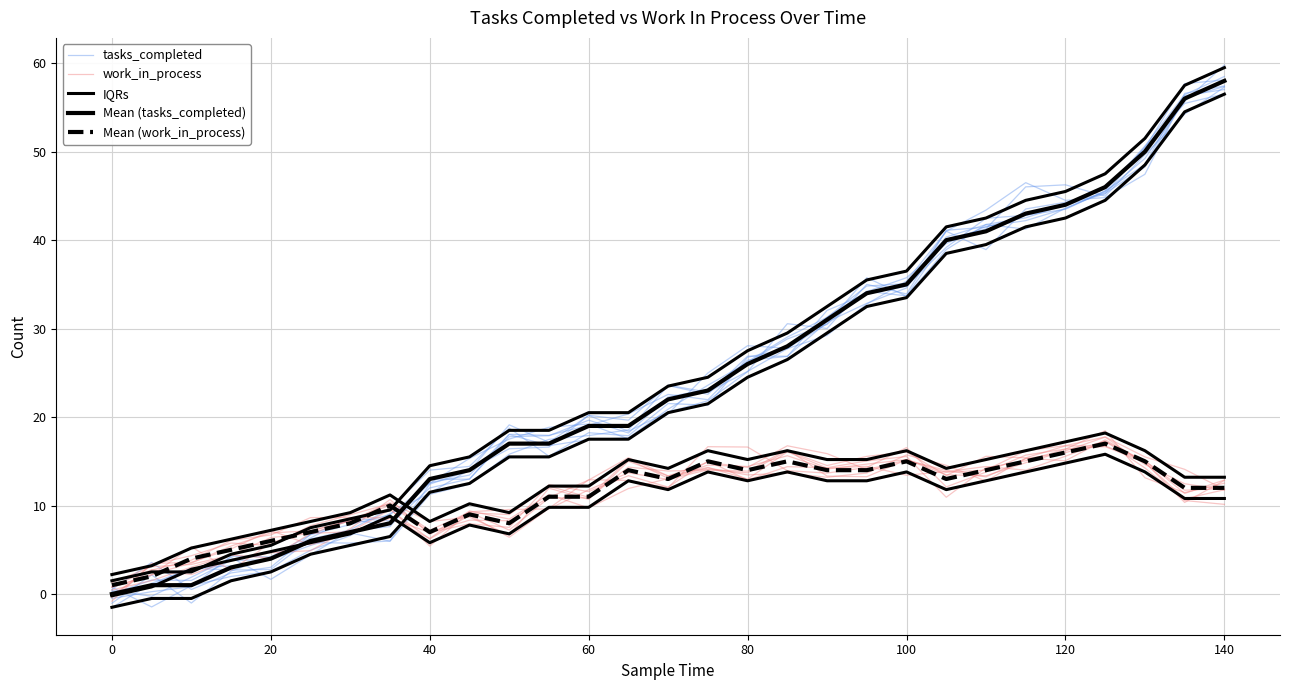

How many values in the IQRs series exceed 20?

15